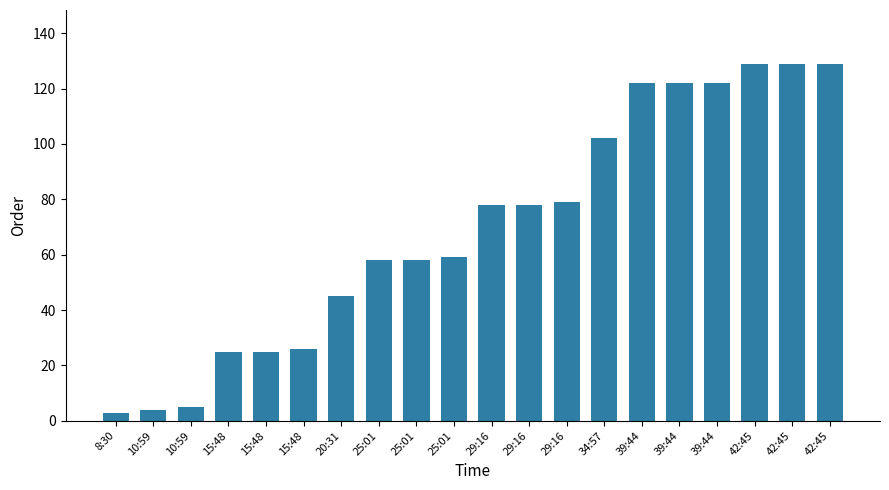

Rank the categories by value from highest to lowest.

42:45, 42:45, 42:45, 39:44, 39:44, 39:44, 34:57, 29:16, 29:16, 29:16, 25:01, 25:01, 25:01, 20:31, 15:48, 15:48, 15:48, 10:59, 10:59, 8:30